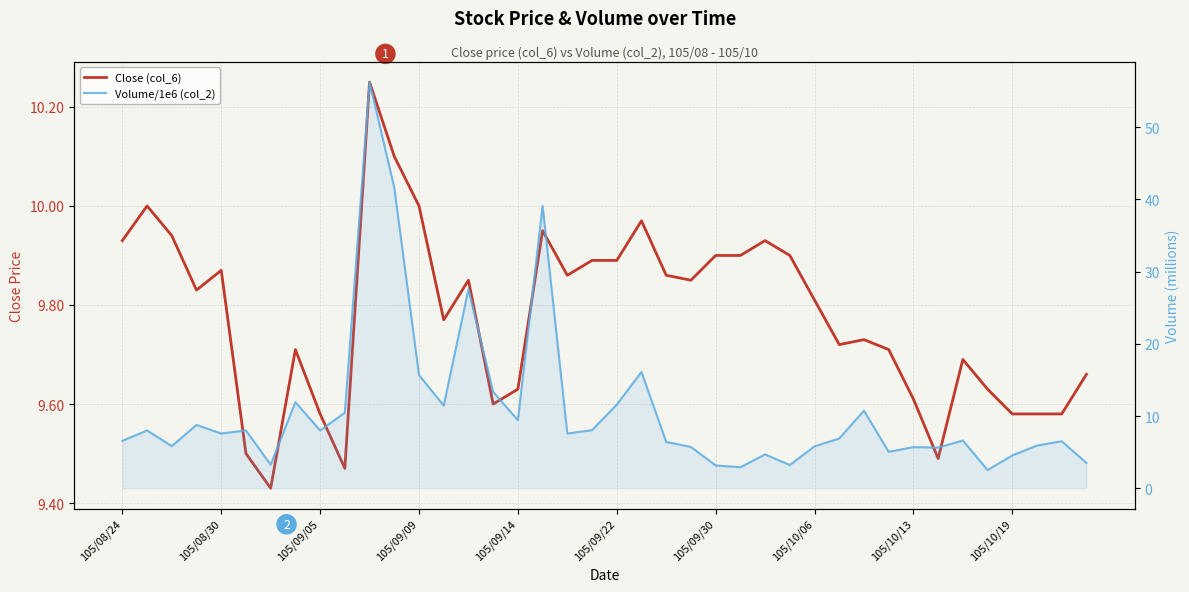

How many interior local valleys does the Volume/1e6 (col_2) series have?

12